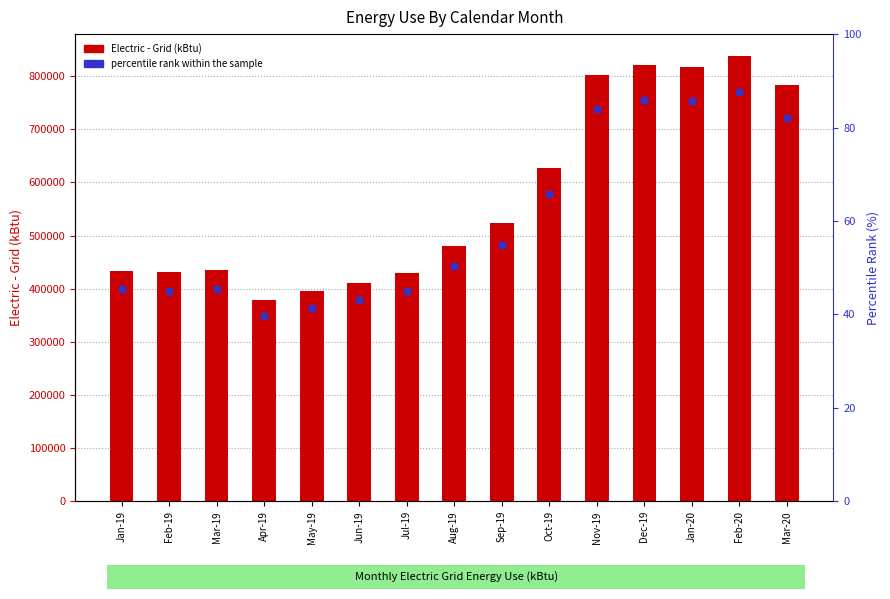

Which series has the largest total across all categories?

Electric - Grid (kBtu)